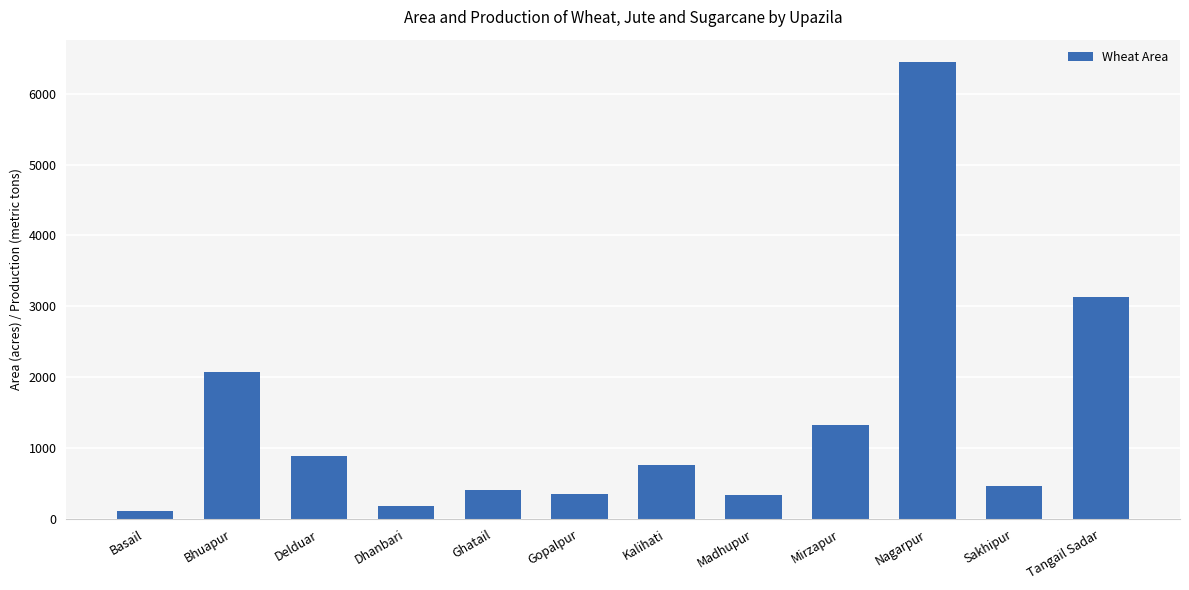

Where does the data first go above 768?

Bhuapur